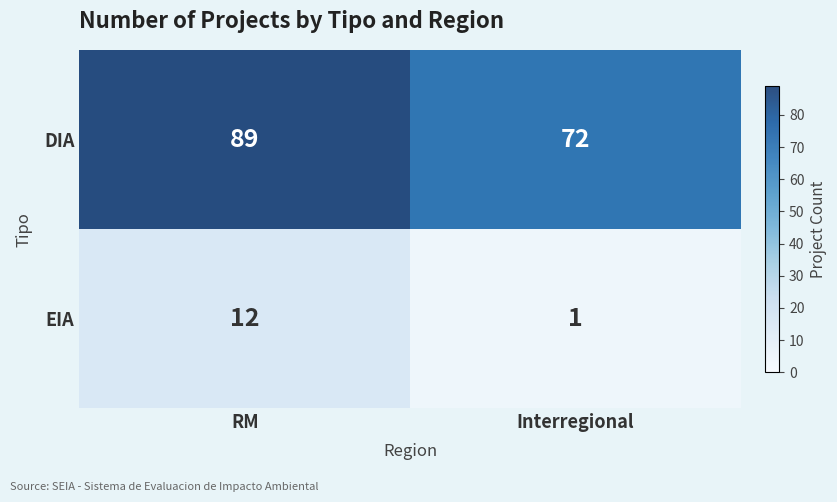

What is the difference between the DIA values at RM and Interregional?

17